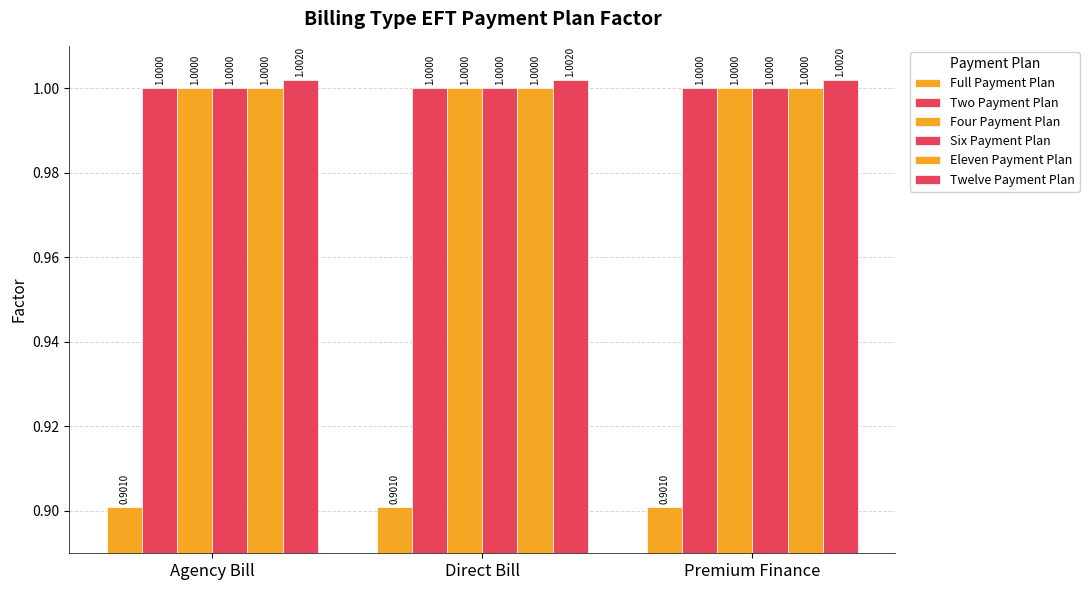

Which series has the largest total across all categories?

Twelve Payment Plan